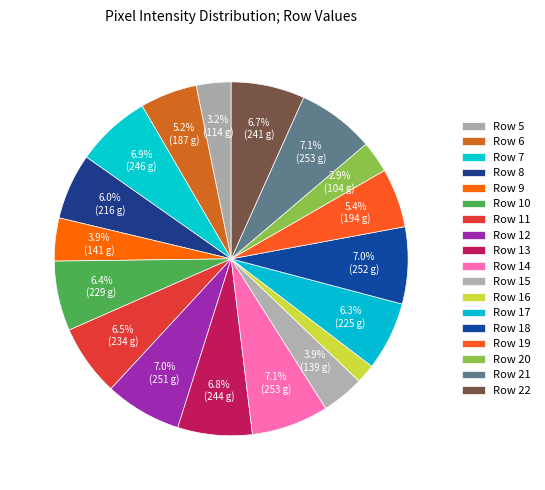

Count the number of slices in the pie.

18